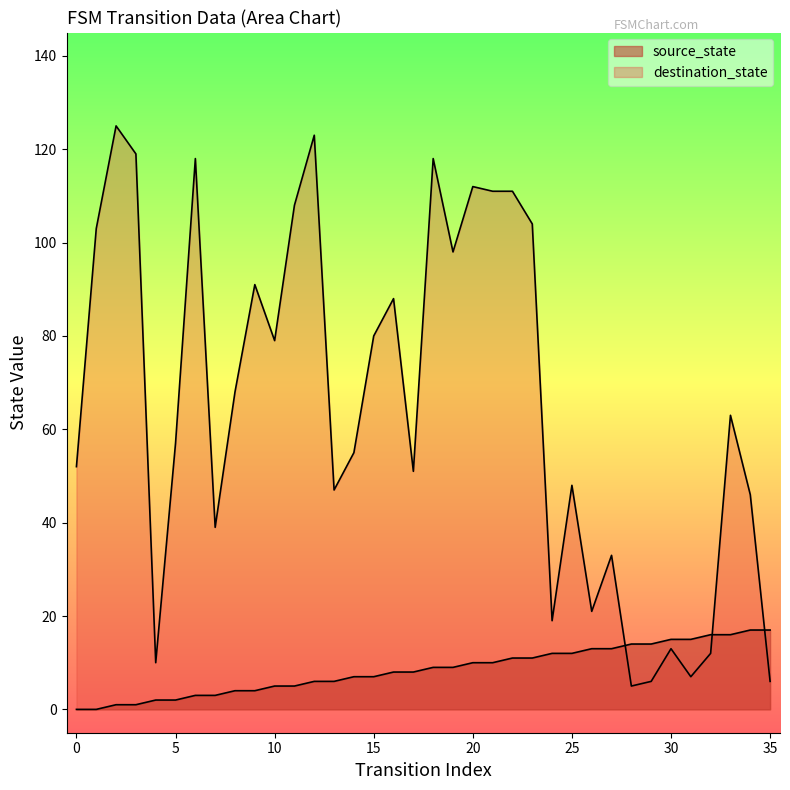

Does the chart display data point markers on the line(s)?

No